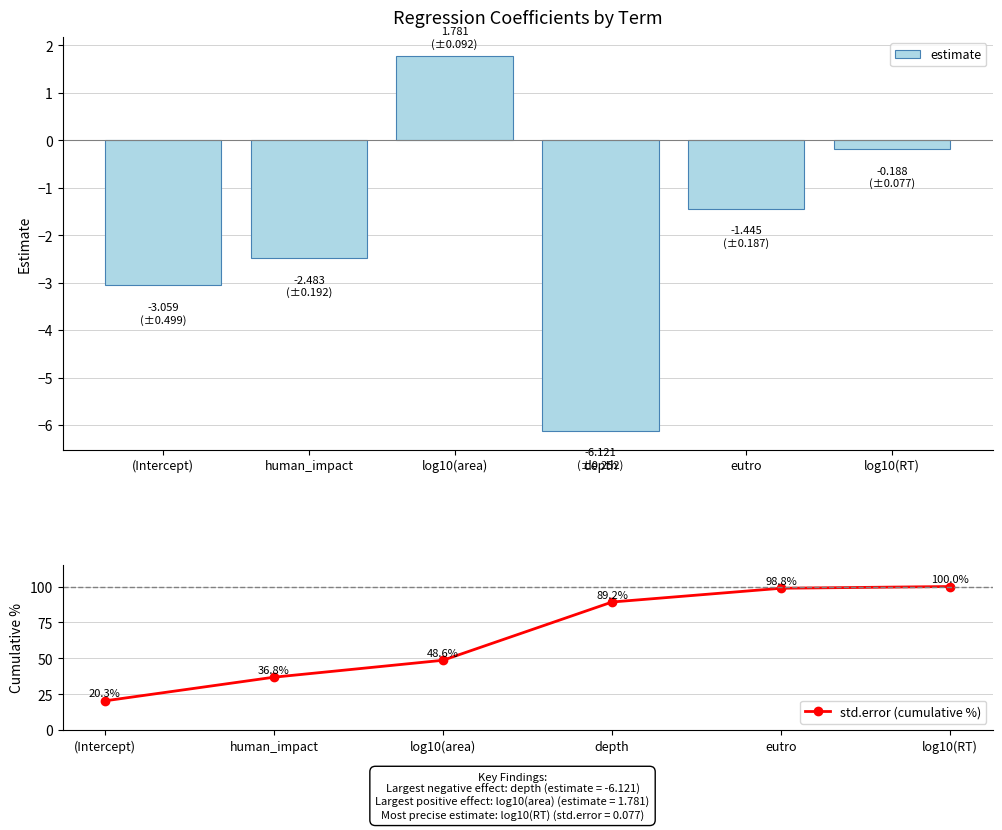

What is the sum of the estimate values at eutro and human_impact?

-3.9